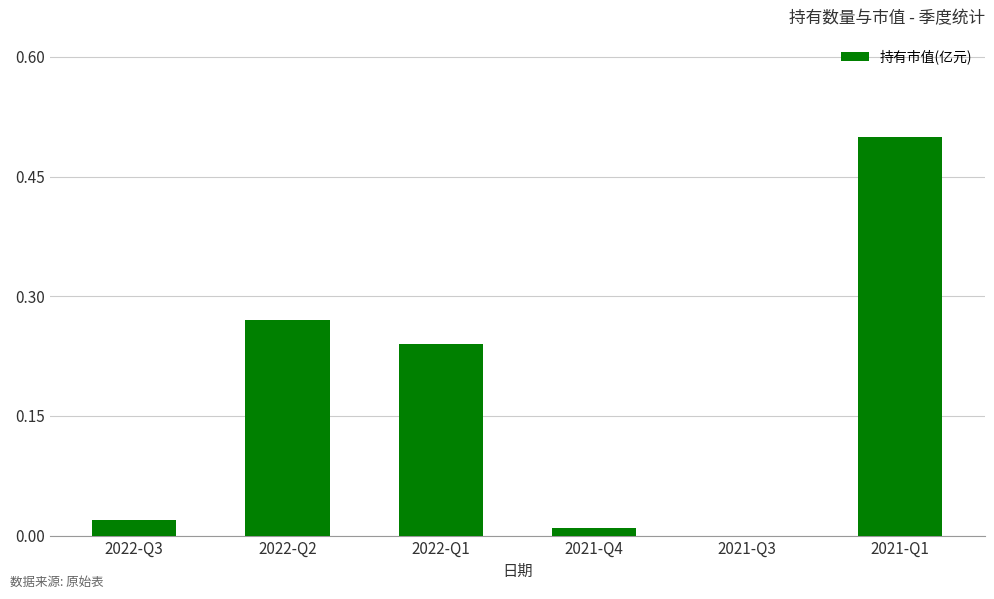

What is the change in value from 2022-Q3 to 2022-Q1?

+0.2